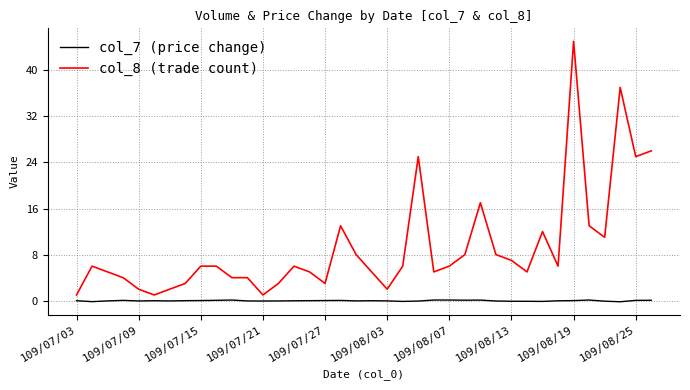

Which series has the widest spread of values?

col_8 (trade count)